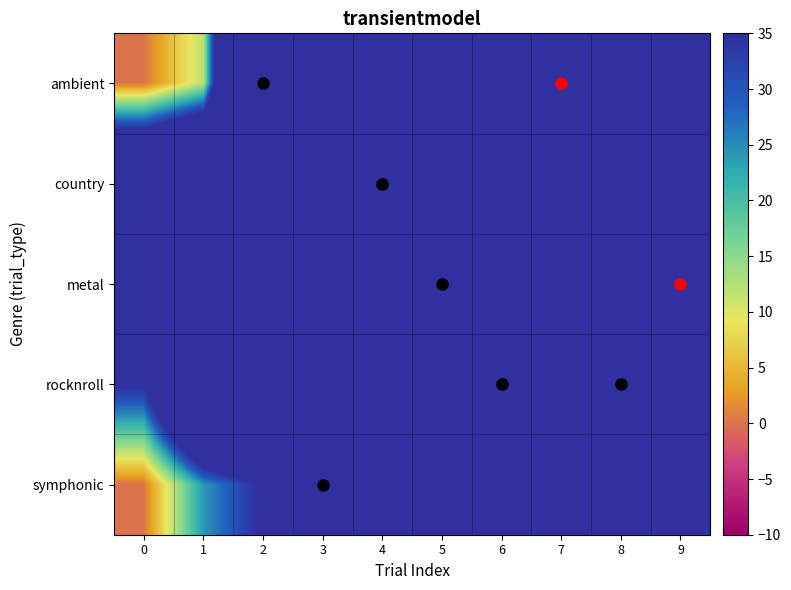

What is the total value across all series at 1?

292